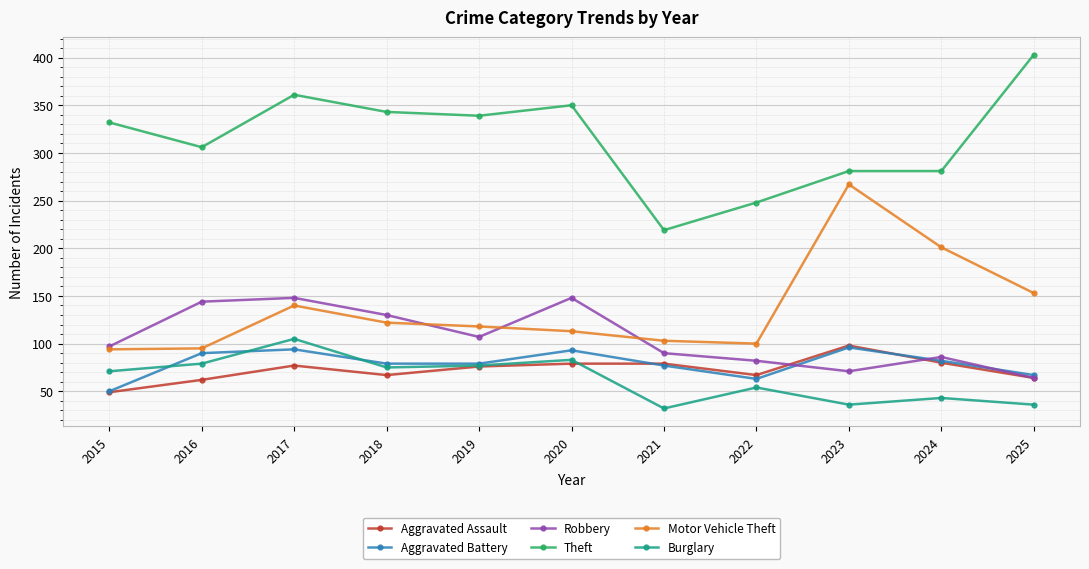

In Aggravated Battery, how many points are higher than both neighbors (excluding endpoints)?

3